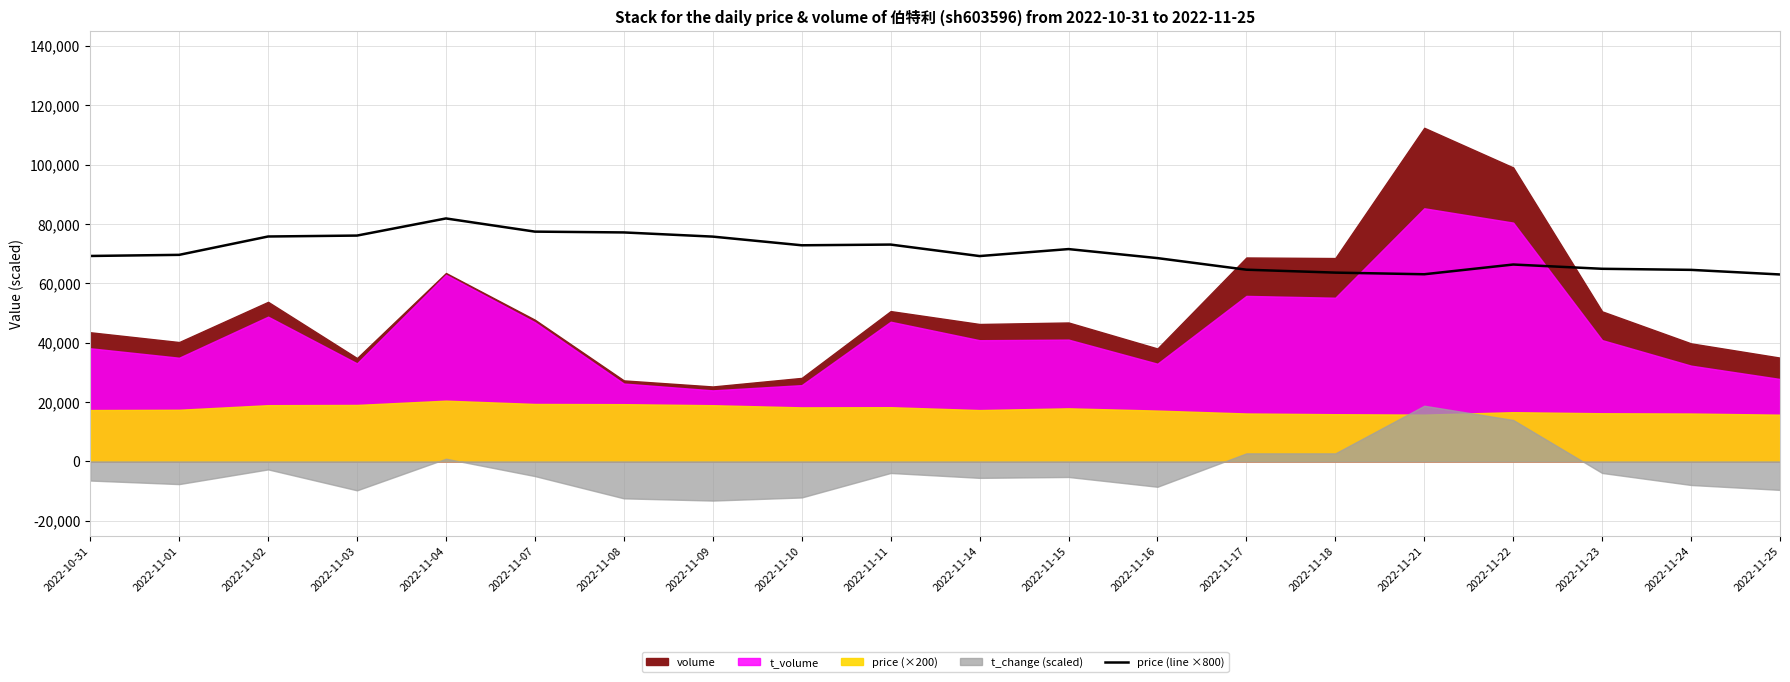

List the labels in order of value, smallest first.

2022-11-25, 2022-11-21, 2022-11-18, 2022-11-24, 2022-11-17, 2022-11-23, 2022-11-22, 2022-11-16, 2022-11-14, 2022-10-31, 2022-11-01, 2022-11-15, 2022-11-10, 2022-11-11, 2022-11-09, 2022-11-02, 2022-11-03, 2022-11-08, 2022-11-07, 2022-11-04